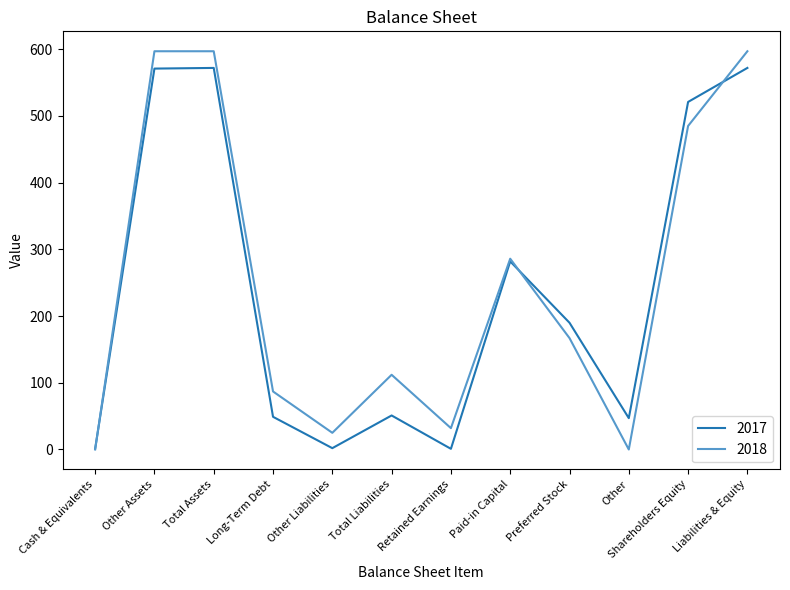

Read the 2017 value at Other Liabilities.

2